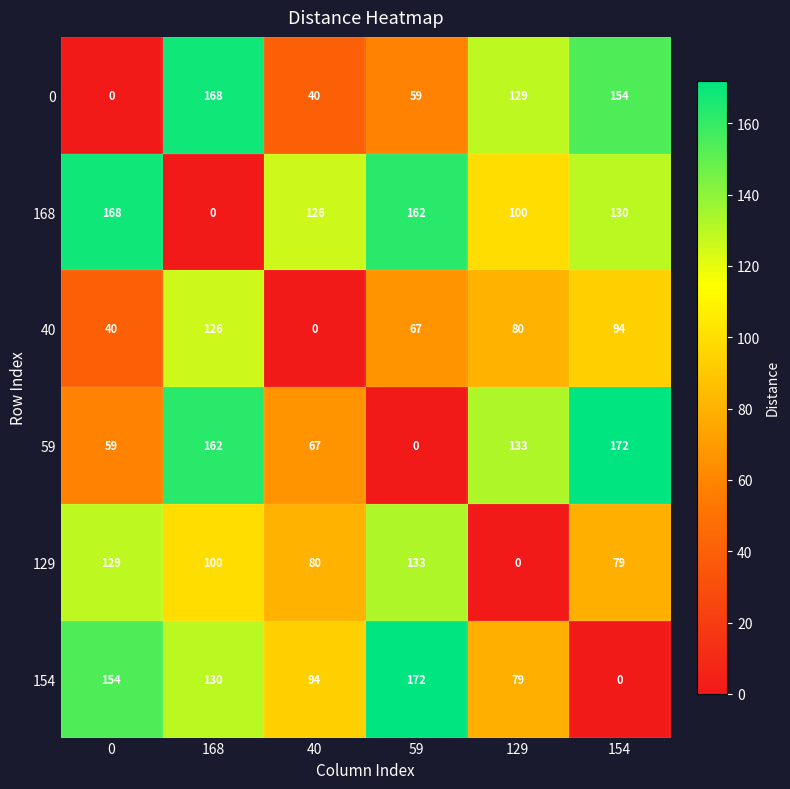

List the labels in order of 40 value, largest first.

168, 154, 129, 59, 0, 40